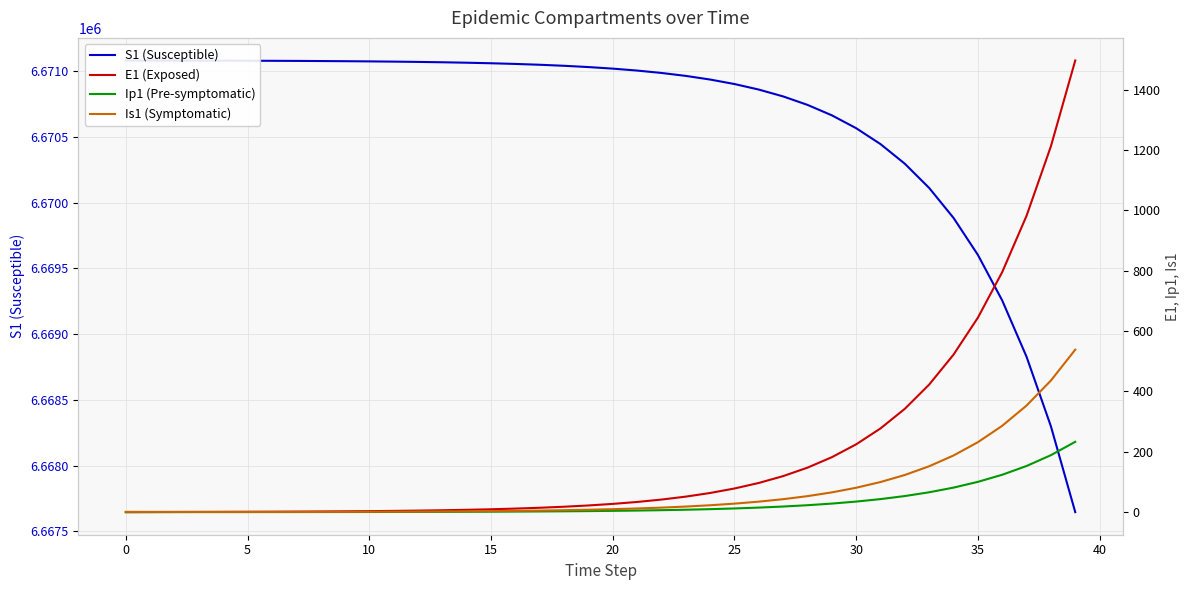

In Is1 (Symptomatic), how many points are lower than both neighbors (excluding endpoints)?

1